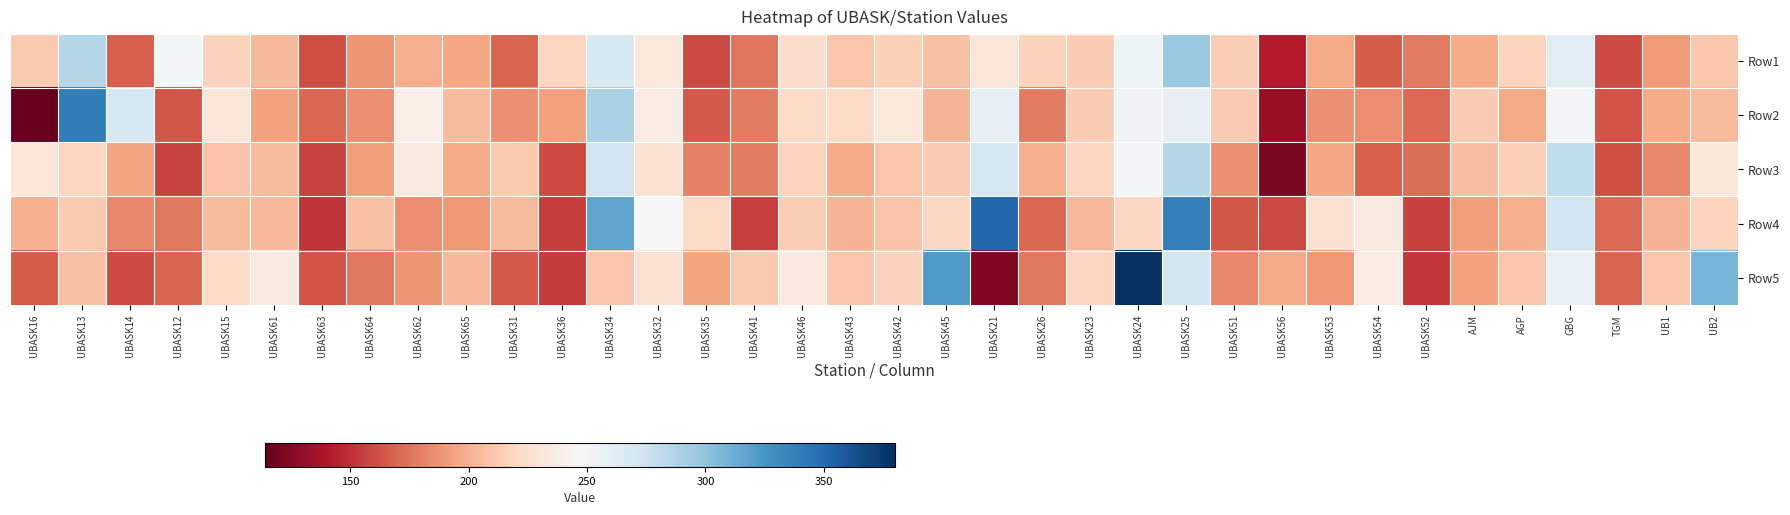

What is the difference between the highest and lowest values at UBASK14?

110.5